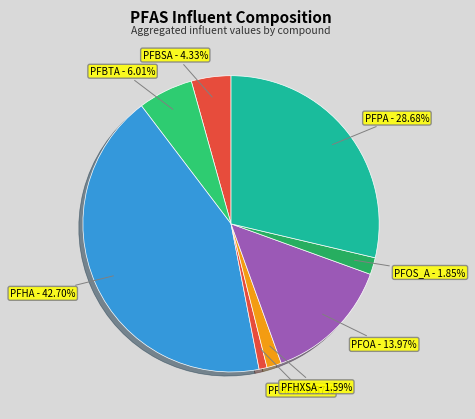

Which has a higher value, PFBSA - 4.33% or PFHA - 42.70%?

PFHA - 42.70%